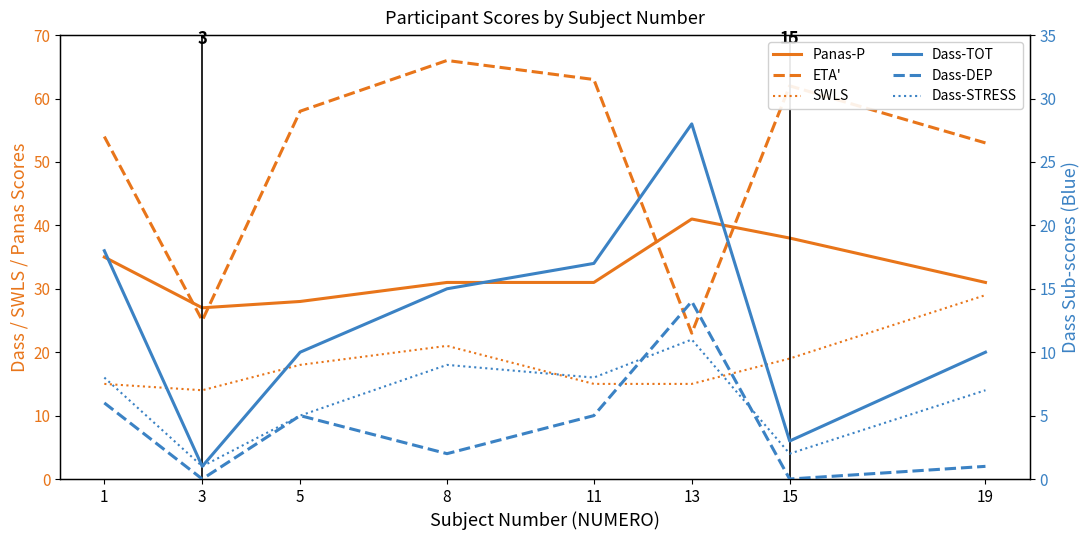

Count the Dass-STRESS values in the range 5 to 9.

5